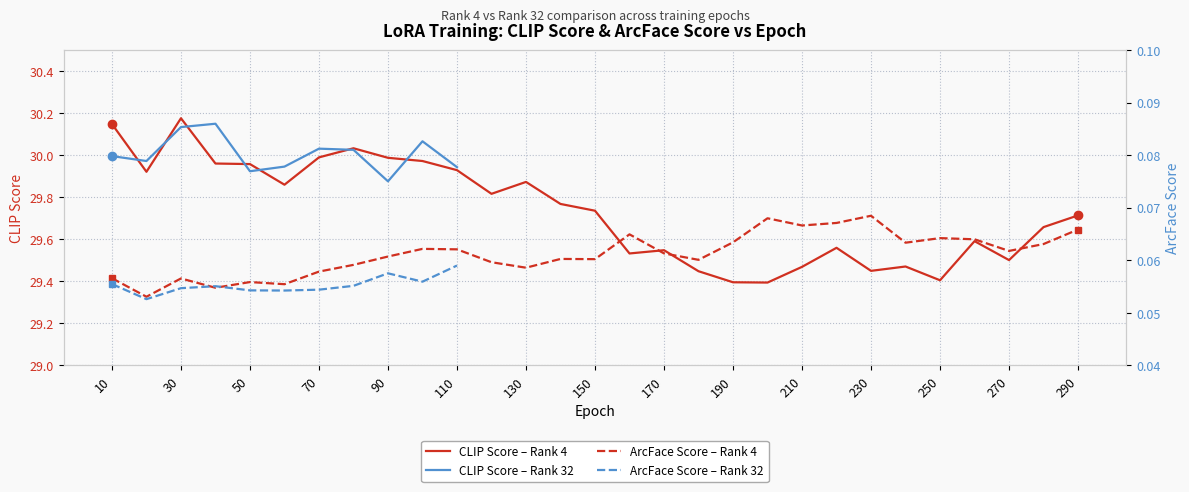

The CLIP Score – Rank 4 series shows 43.0 at 110. True or false?

False